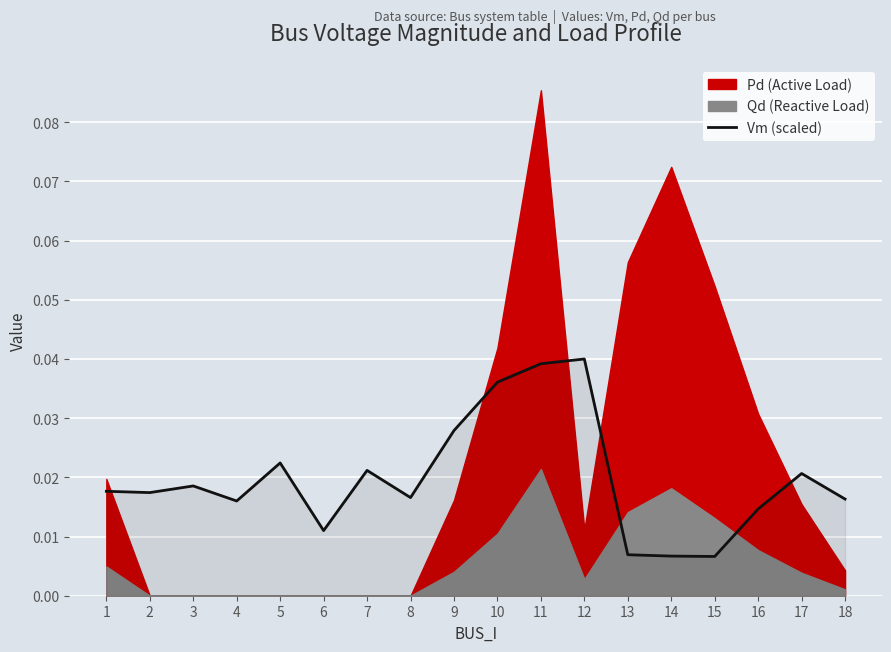

What is the sum of all values?

0.4